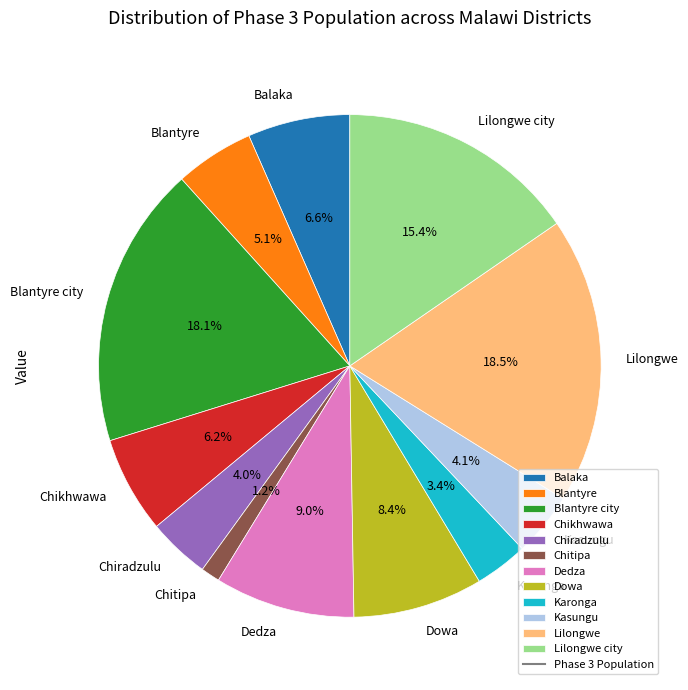

Which slice is the smallest?

Chitipa